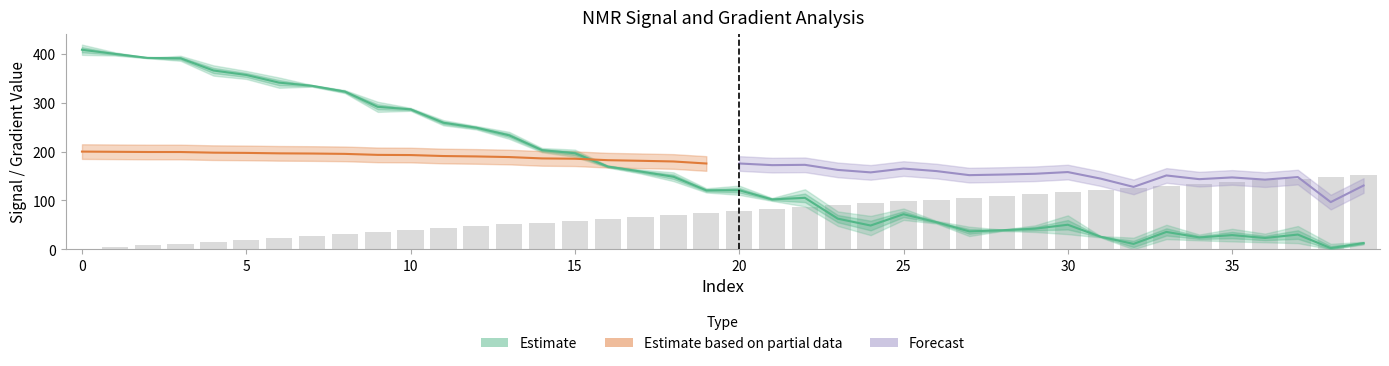

What is the difference between the highest and lowest values at 15?

137.9